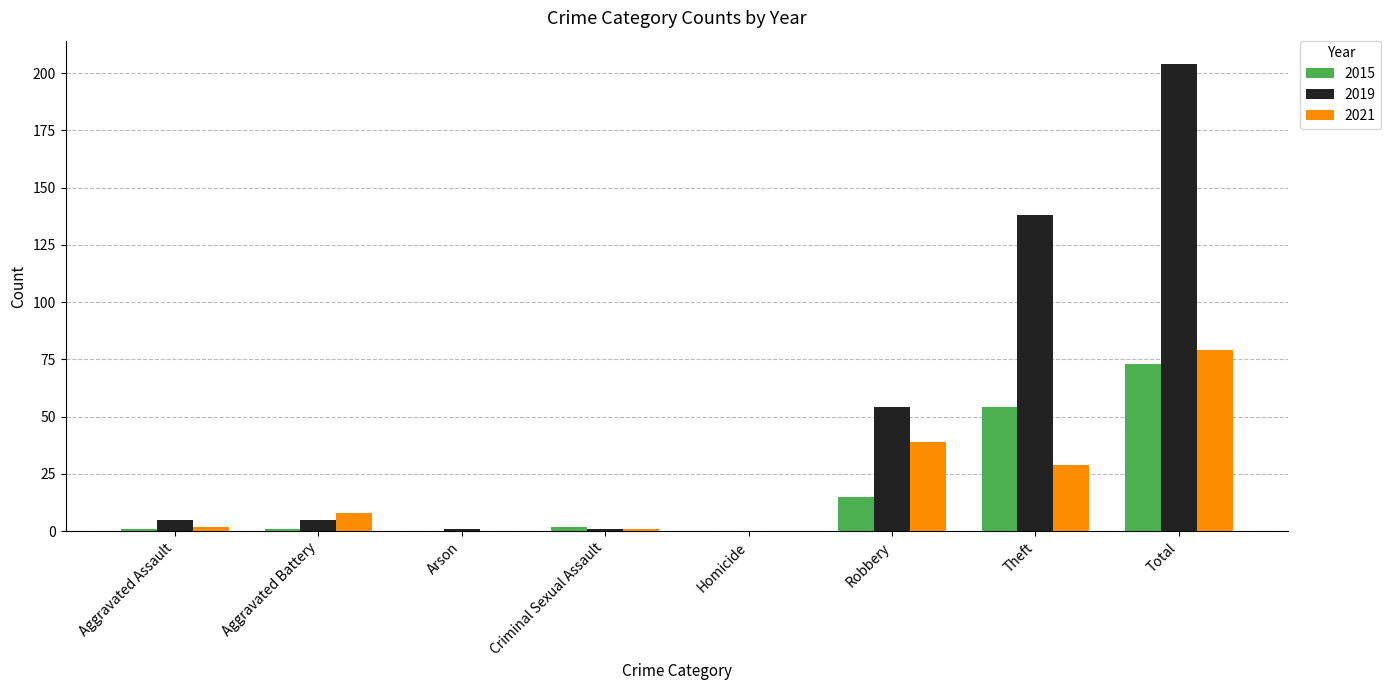

Reading left to right, list all the values displayed in this chart.

2015: 1	1	0	2	0	15	54	73
2019: 5	5	1	1	0	54	138	204
2021: 2	8	0	1	0	39	29	79